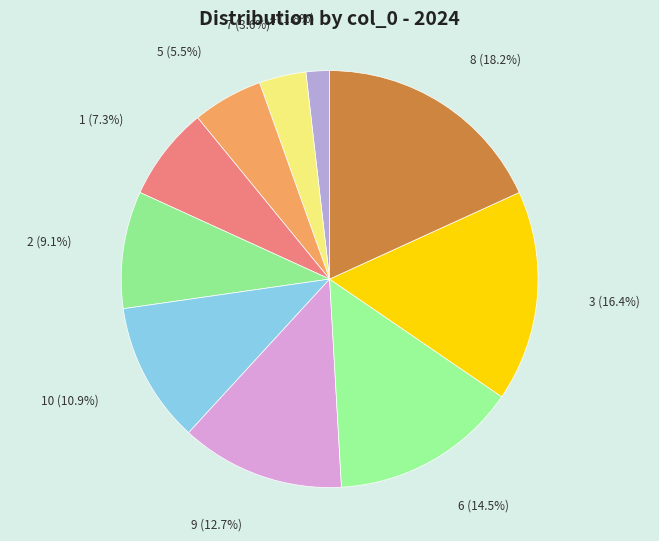

Which slice is the smallest?

4